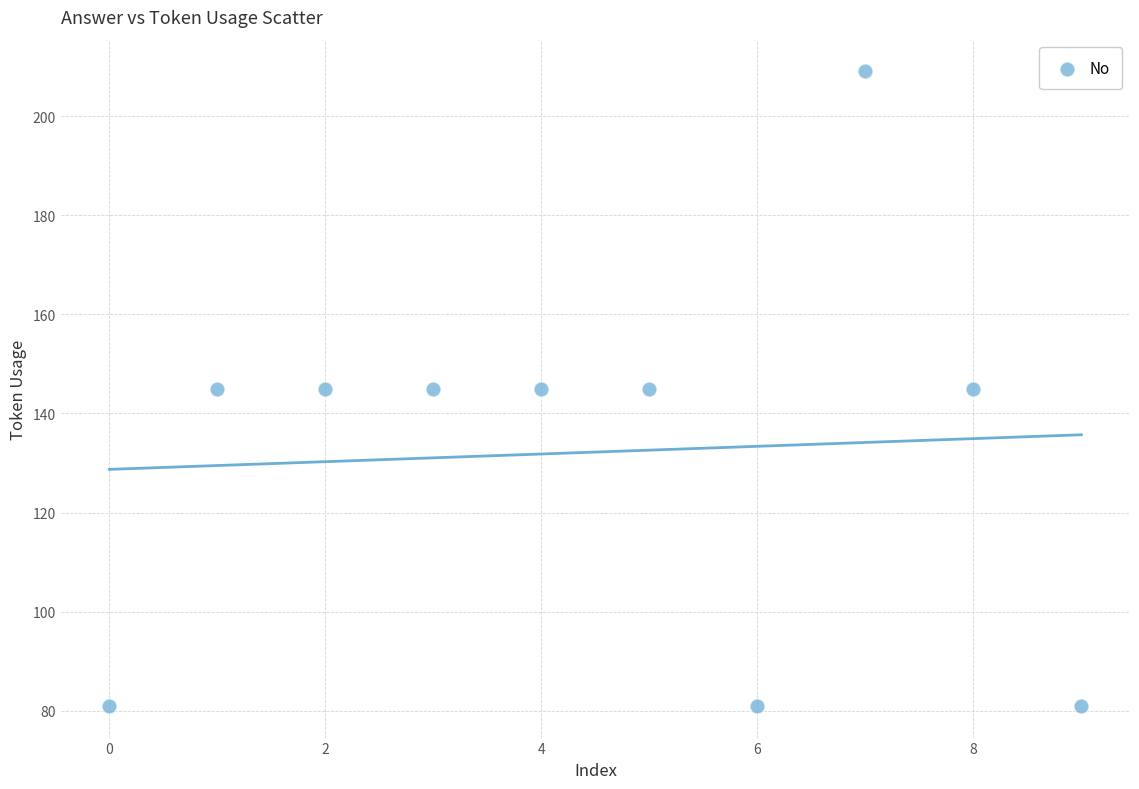

What is the range of Y values (max minus min)?

128